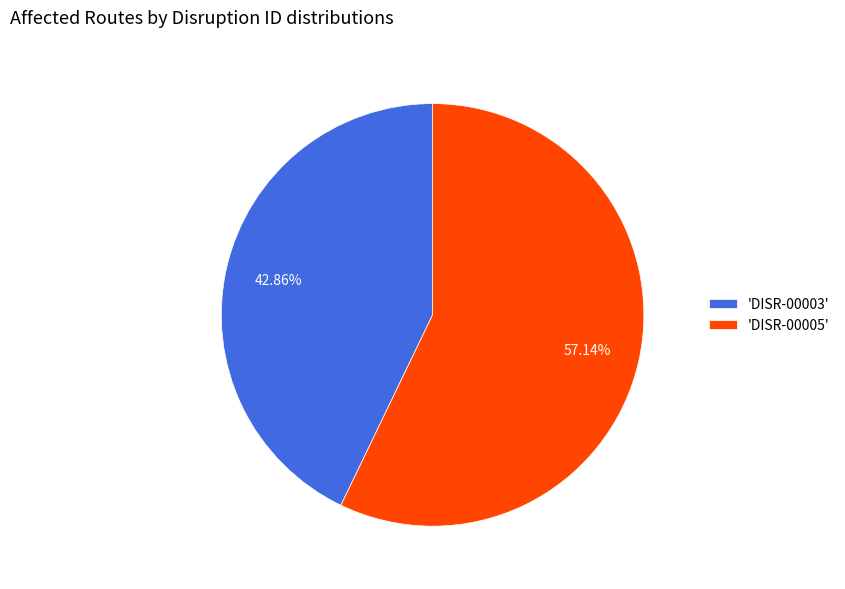

Which has a higher value, 'DISR-00003' or 'DISR-00005'?

'DISR-00005'